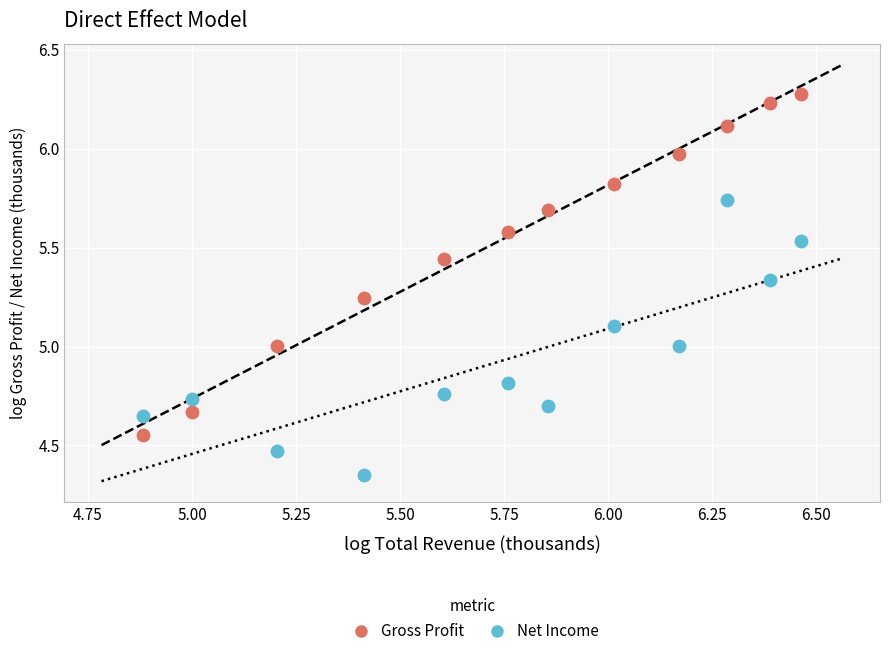

What is the X range (max minus min) for the scatter plot?

1.6